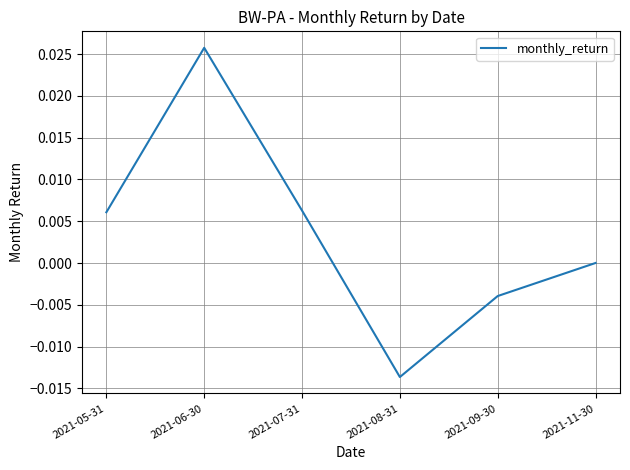

Where is the first local minimum?

2021-08-31